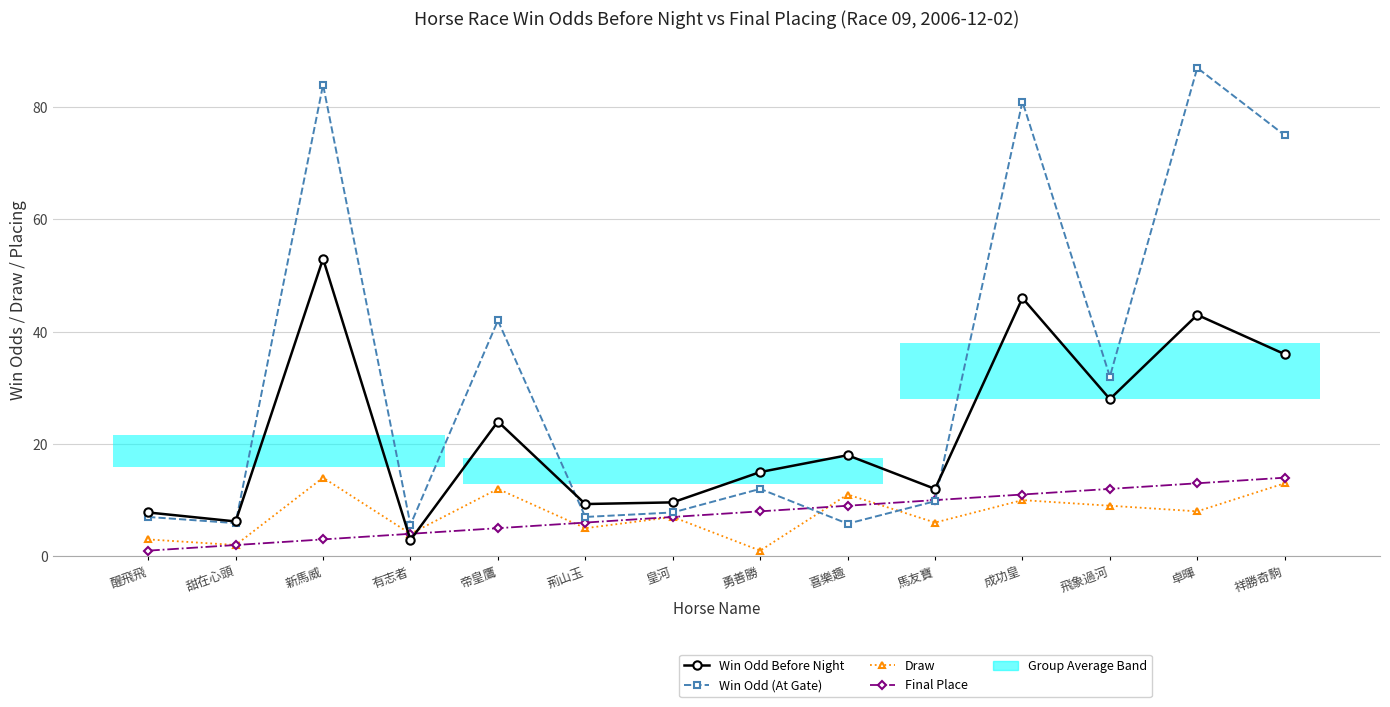

Where does the Final Place series first go above 8?

喜樂趣